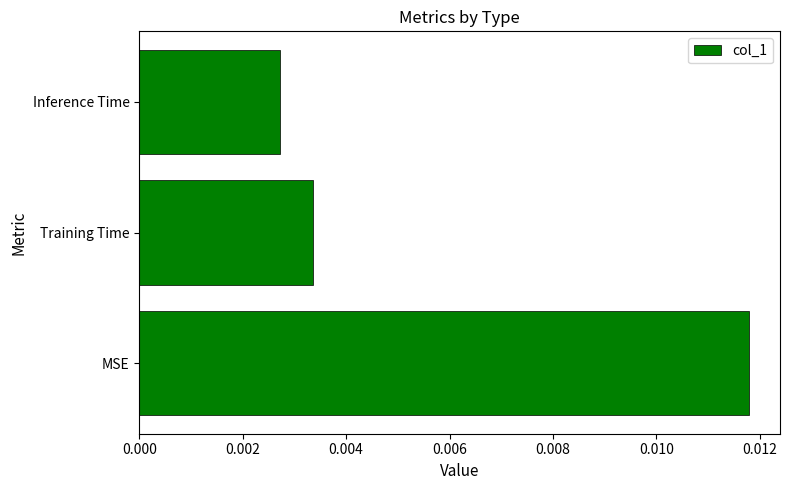

How many values are between 0 and 1?

3